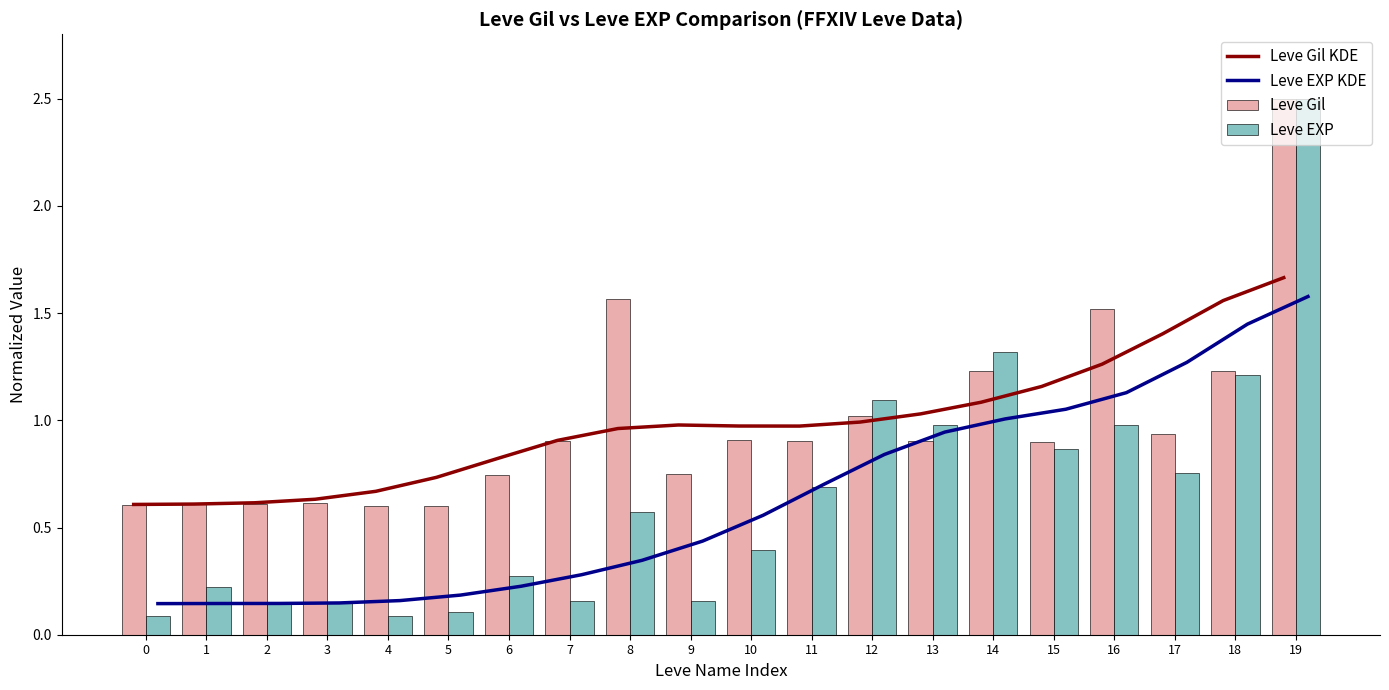

At which category is the sum across all series the highest?

19